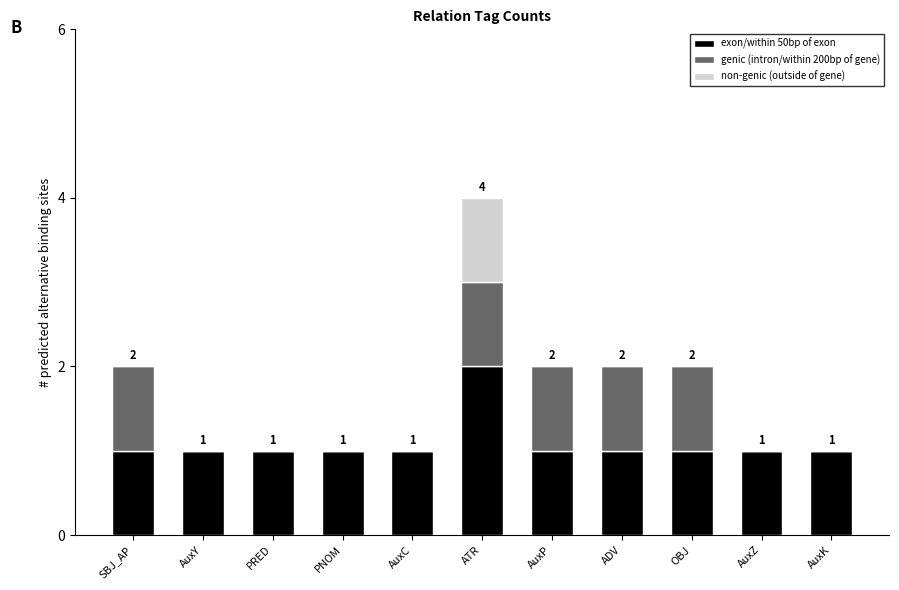

Is it true that exon/within 50bp of exon equals 1 at AuxY?

True